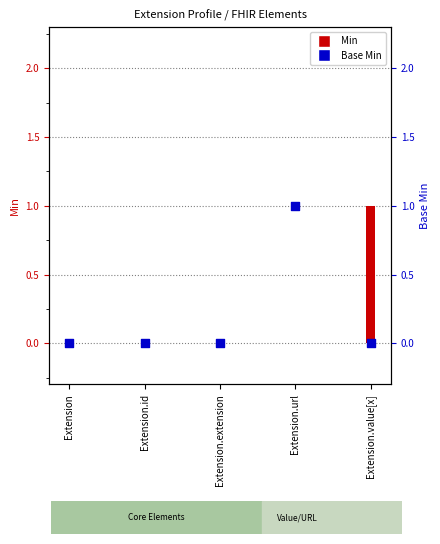

What is the total value across all series at Extension.value[x]?

1